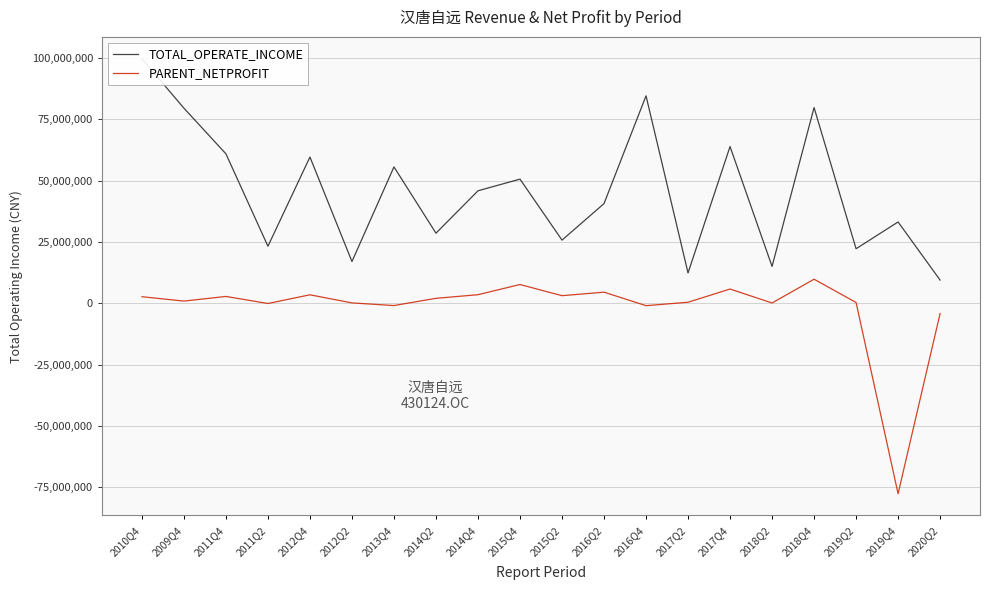

What is the difference between the TOTAL_OPERATE_INCOME values at 2016Q2 and 2020Q2?

31168511.4